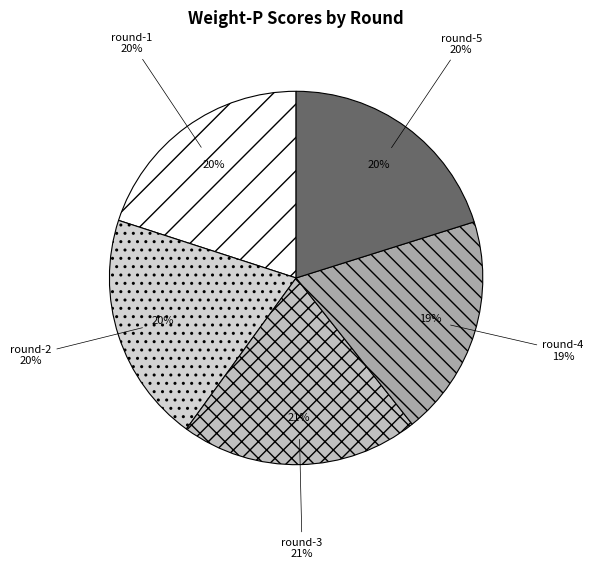

Which category has the smallest portion of the pie?

round-4